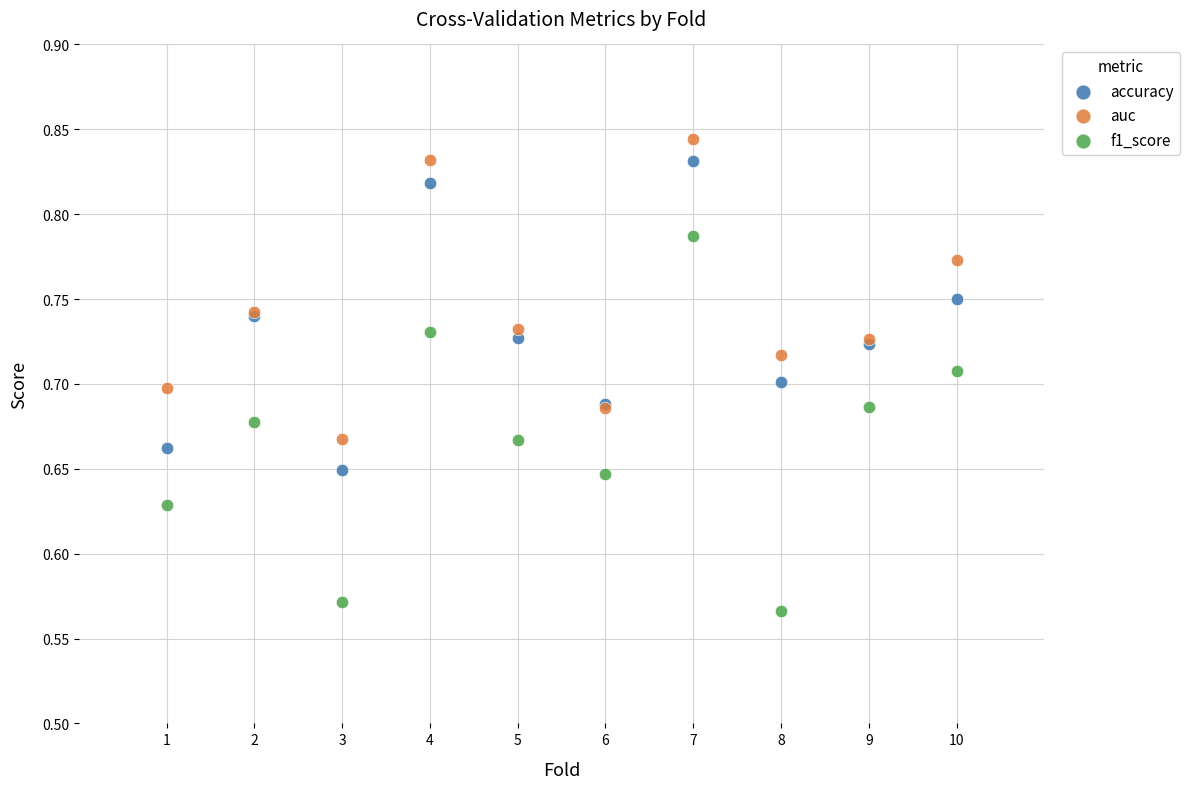

What are all the series names shown in the legend?

accuracy, auc, f1_score